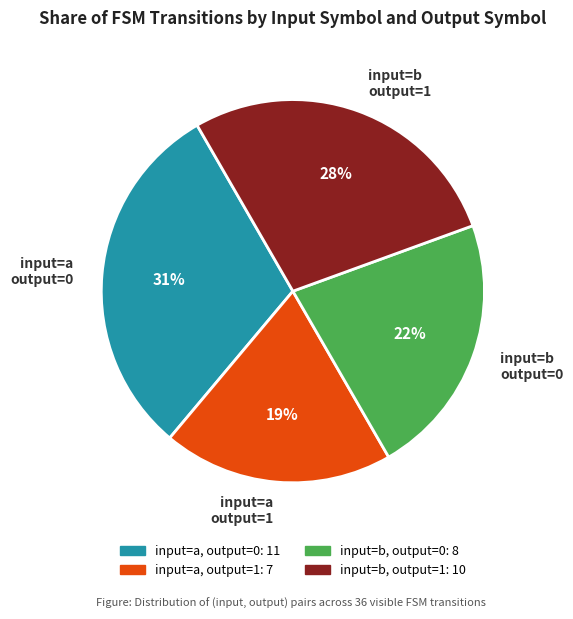

What percentage is the input=b output=1 slice, to the nearest percent?

28%